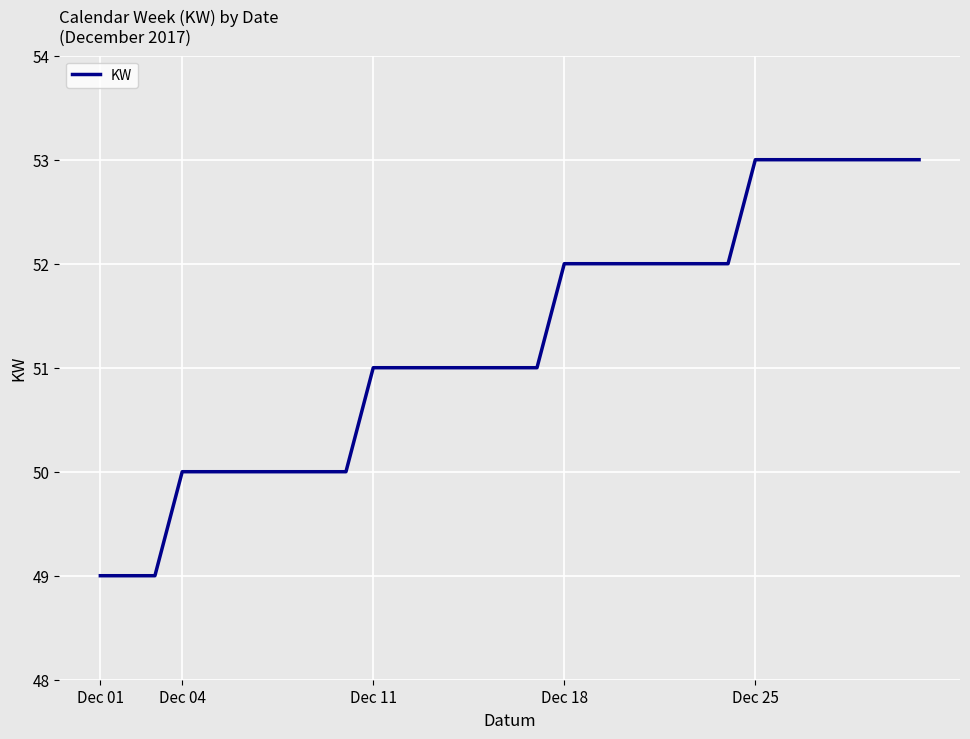

What is the difference between the maximum and minimum values?

4